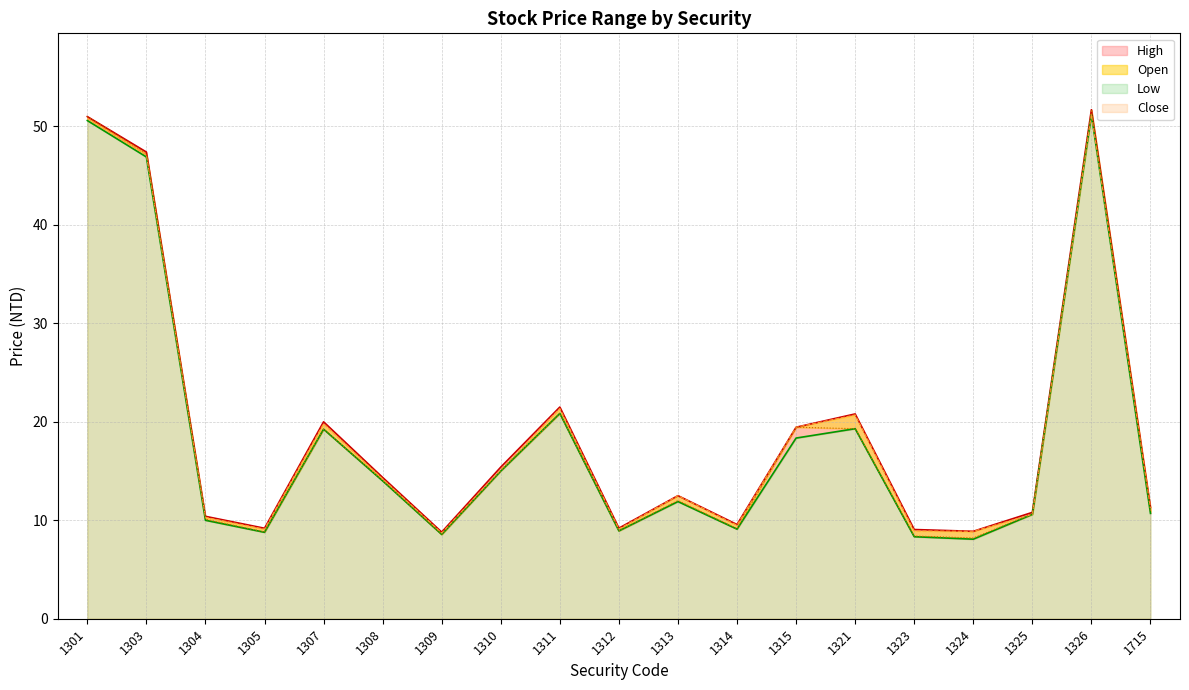

True or false: Low has a value of 10.6 at 1325.

True